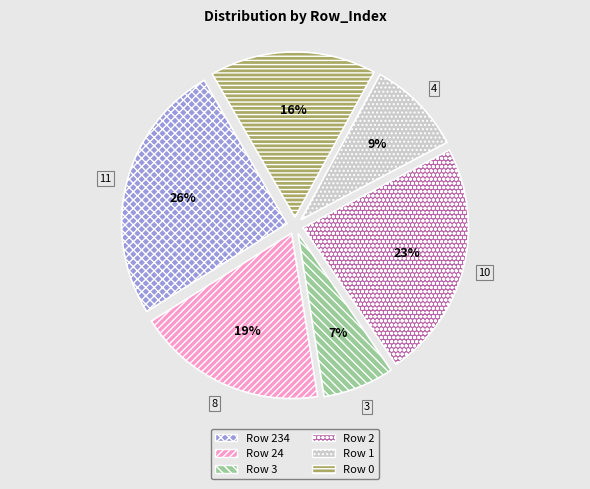

Does any single category account for the majority?

No